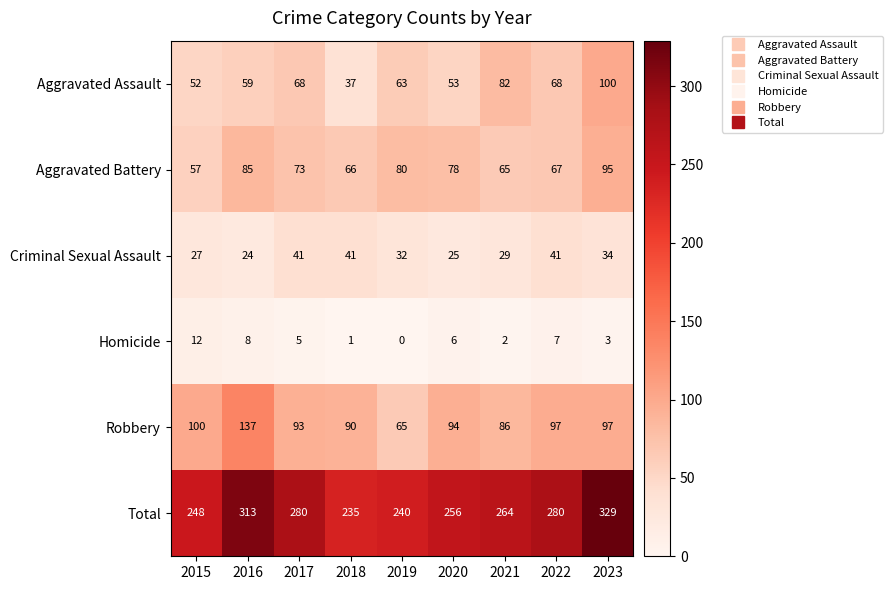

At which label does Homicide first exceed 5?

2015